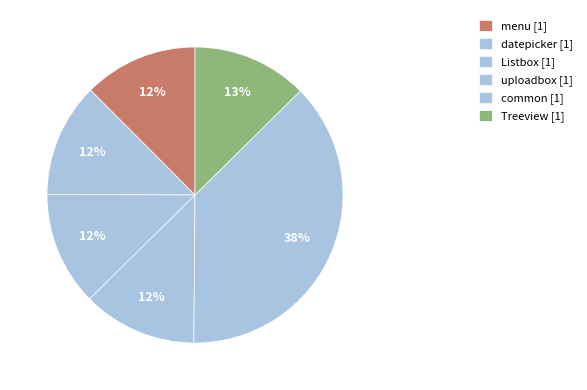

Is there a majority slice in this chart?

No